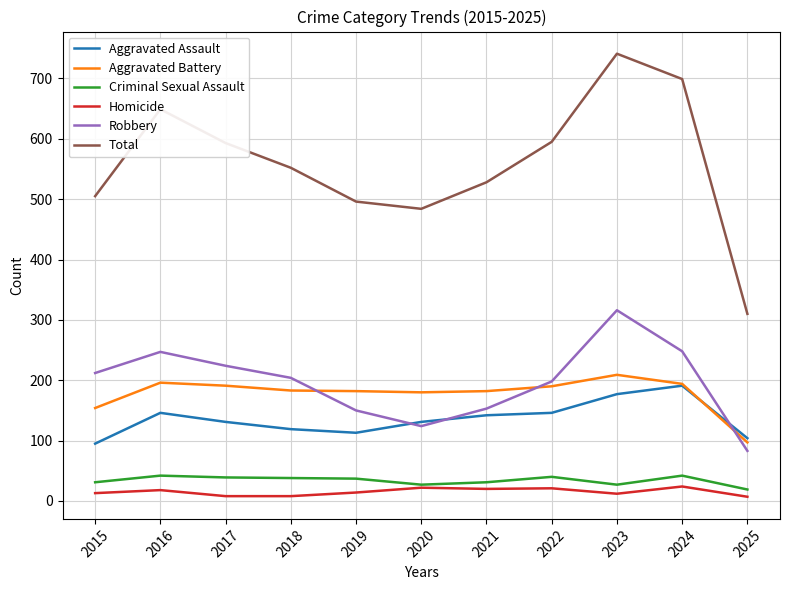

What is the total value across all series at 2019?

992